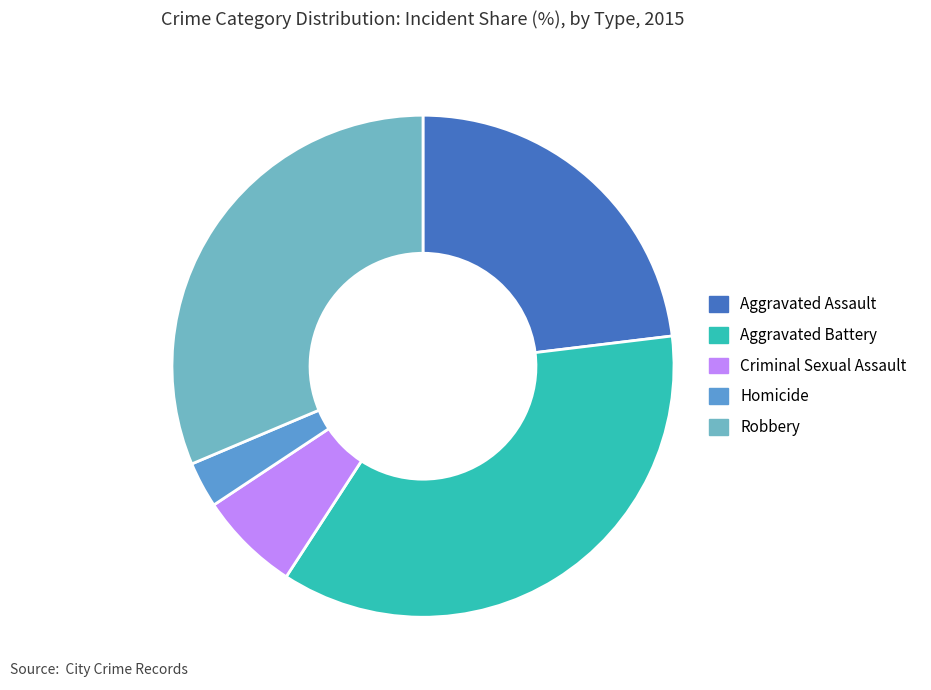

Does Criminal Sexual Assault represent more than half of the total?

No